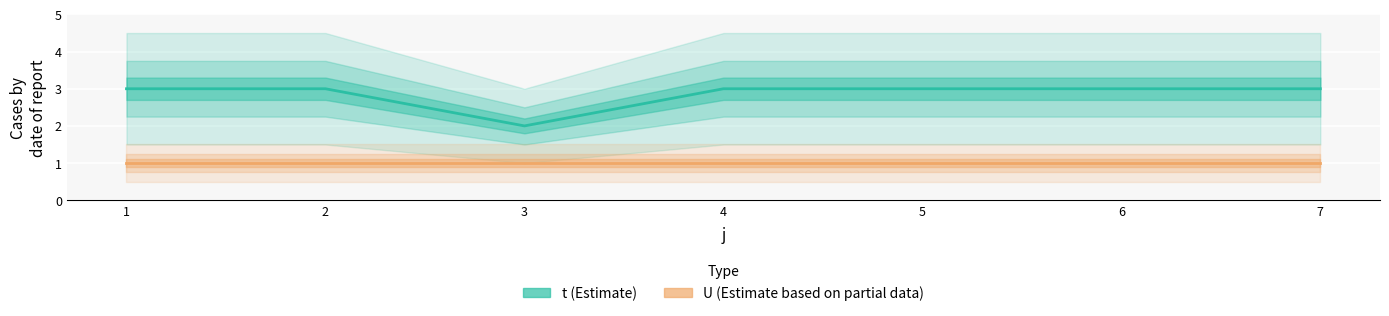

At which label is U closest to 1?

1